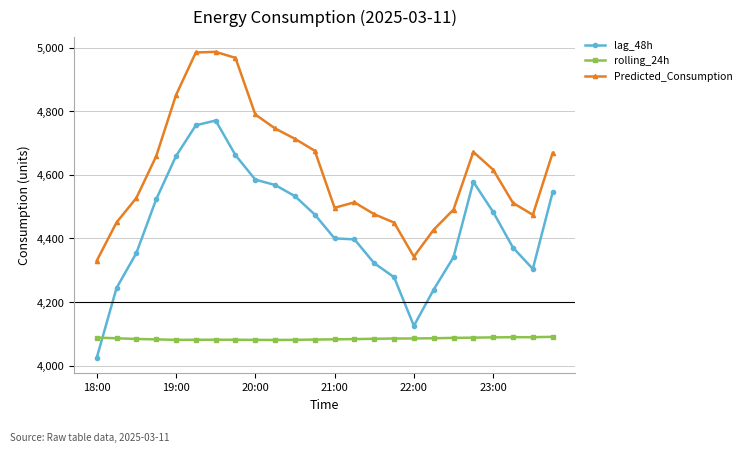

True or false: lag_48h and Predicted_Consumption cross at least once.

False